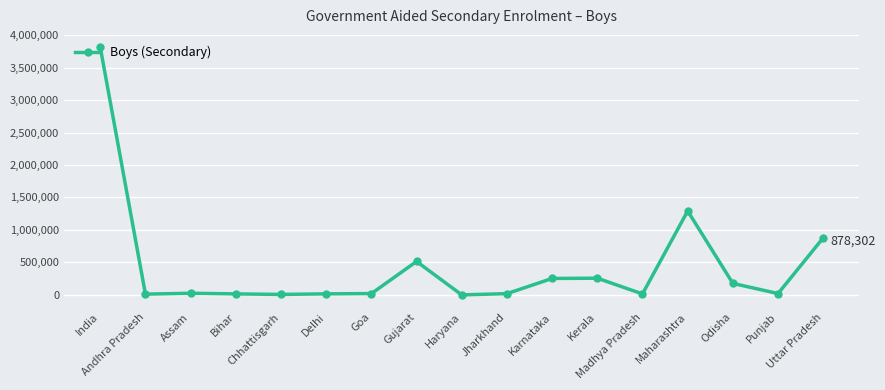

The value at Madhya Pradesh is 14714. True or false?

True